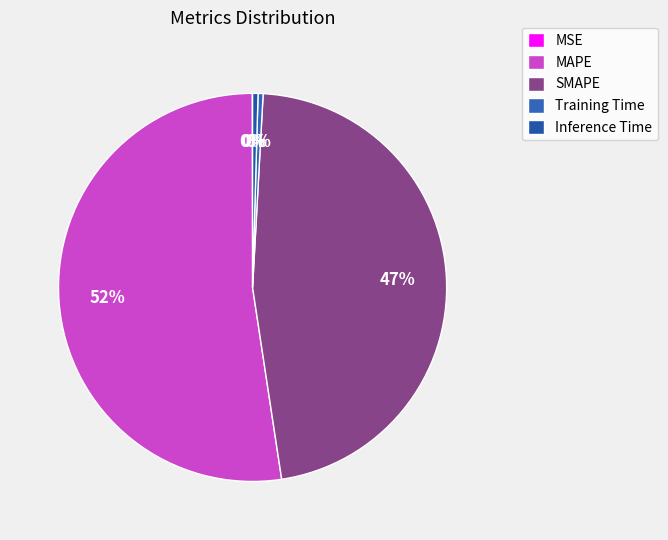

To the nearest percent, what is the combined percentage of MAPE and SMAPE?

99%